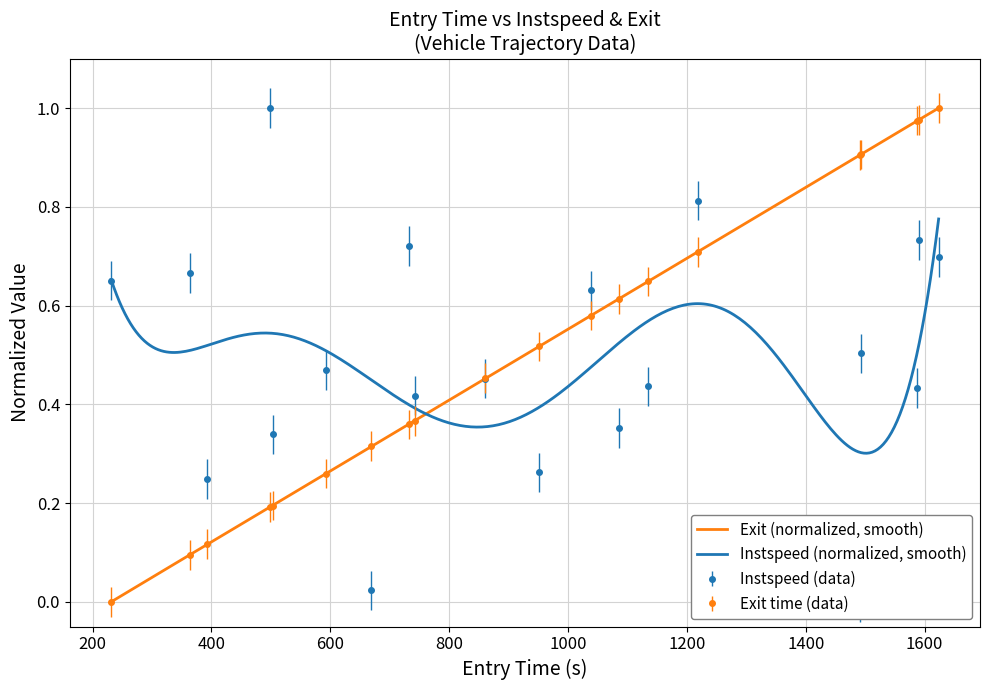

How many categories are shown in the chart?

20